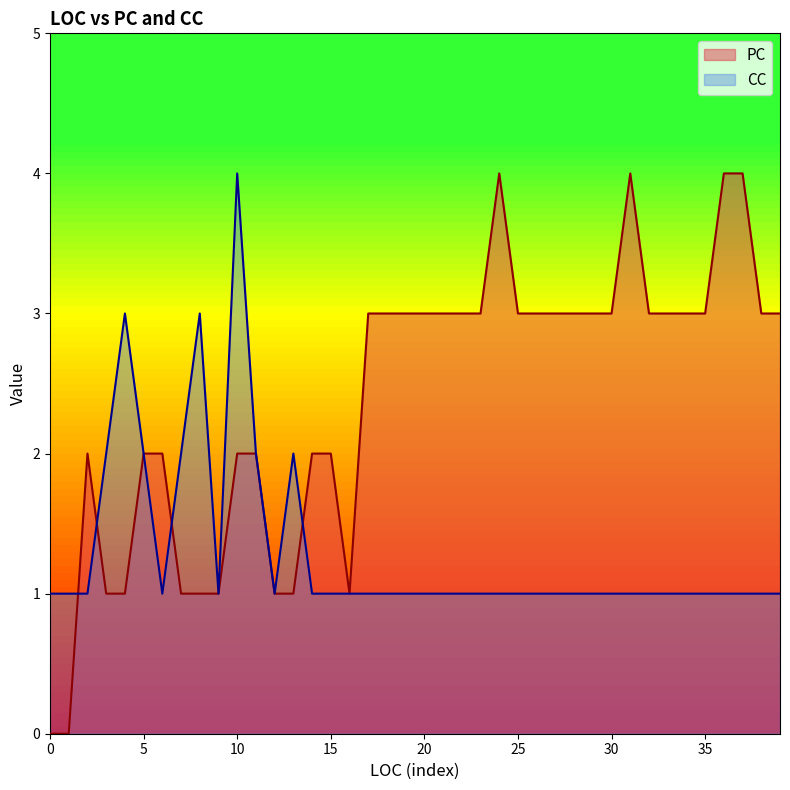

Is it true that CC equals 1 at 35?

True